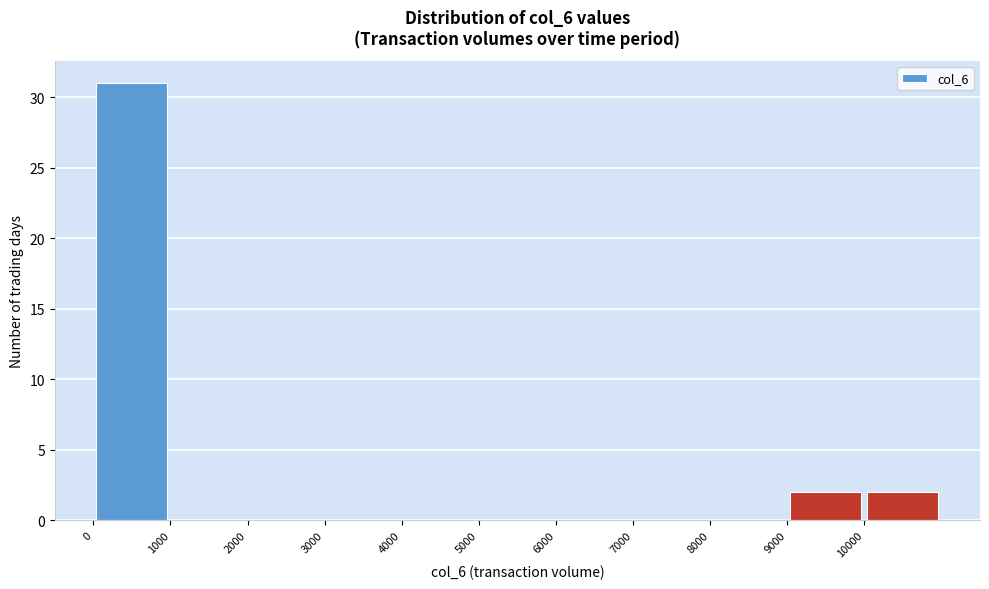

Reading left to right, list every bar in this chart as the range it spans on the x-axis followed by its height. The values are not printed on the chart, so give them approximately, as read against the axis.

0 to 1000: 31
1000 to 2000: 0
2000 to 3000: 0
3000 to 4000: 0
4000 to 5000: 0
5000 to 6000: 0
6000 to 7000: 0
7000 to 8000: 0
8000 to 9000: 0
9000 to 10000: 2
10000 to 11000: 2